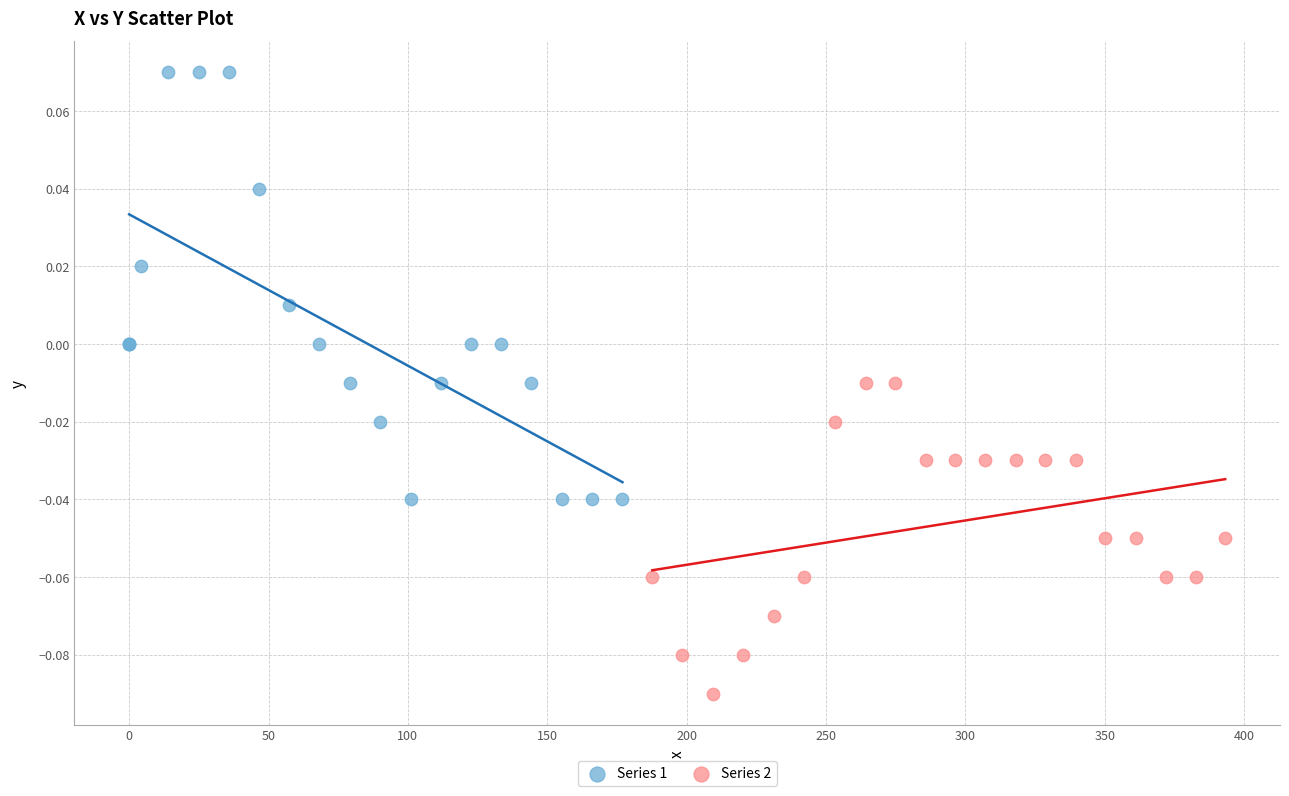

Which series has the largest Y range (max minus min)?

Series 1